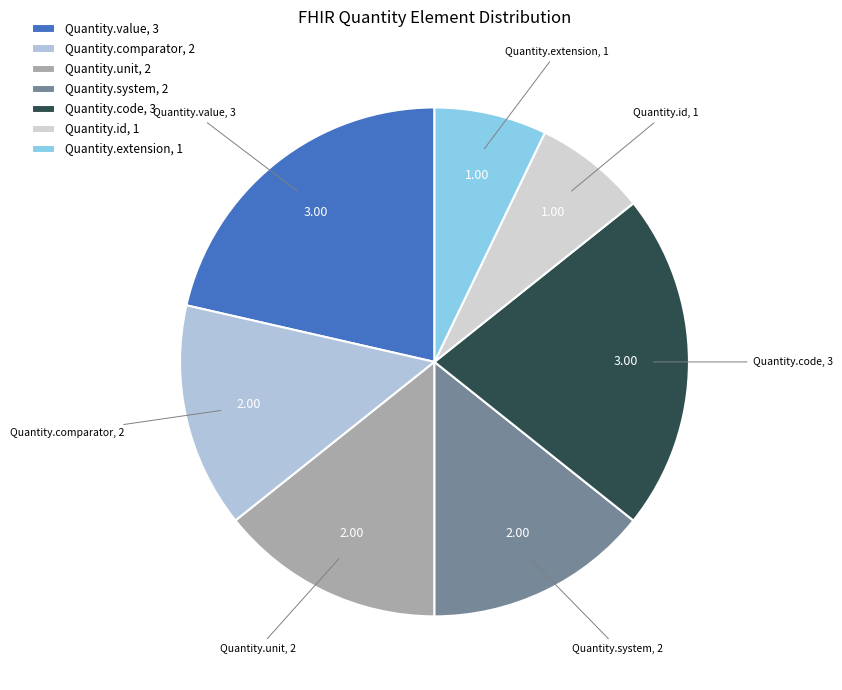

Is the sum of Quantity.comparator, 2 and Quantity.extension, 1 greater than half?

No